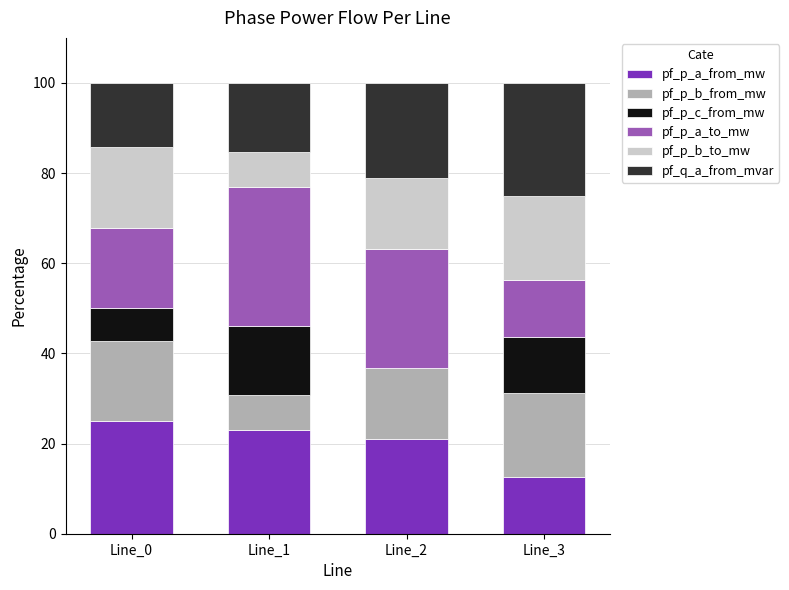

The value of pf_p_a_from_mw at Line_3 is 12.5. True or false?

True